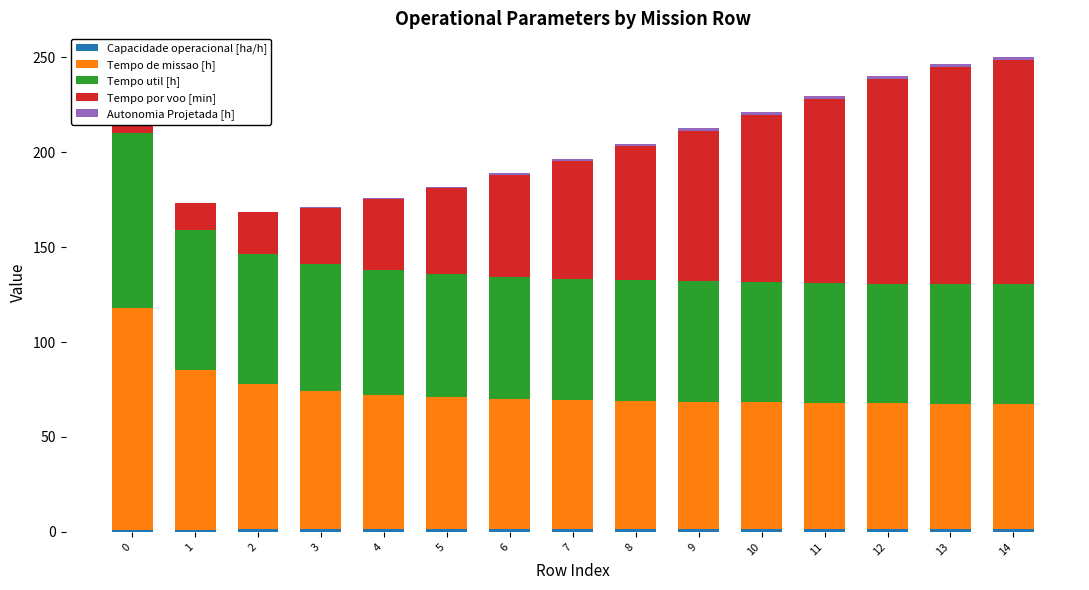

What is the difference between the Tempo de missao [h] values at 7 and 9?

0.9